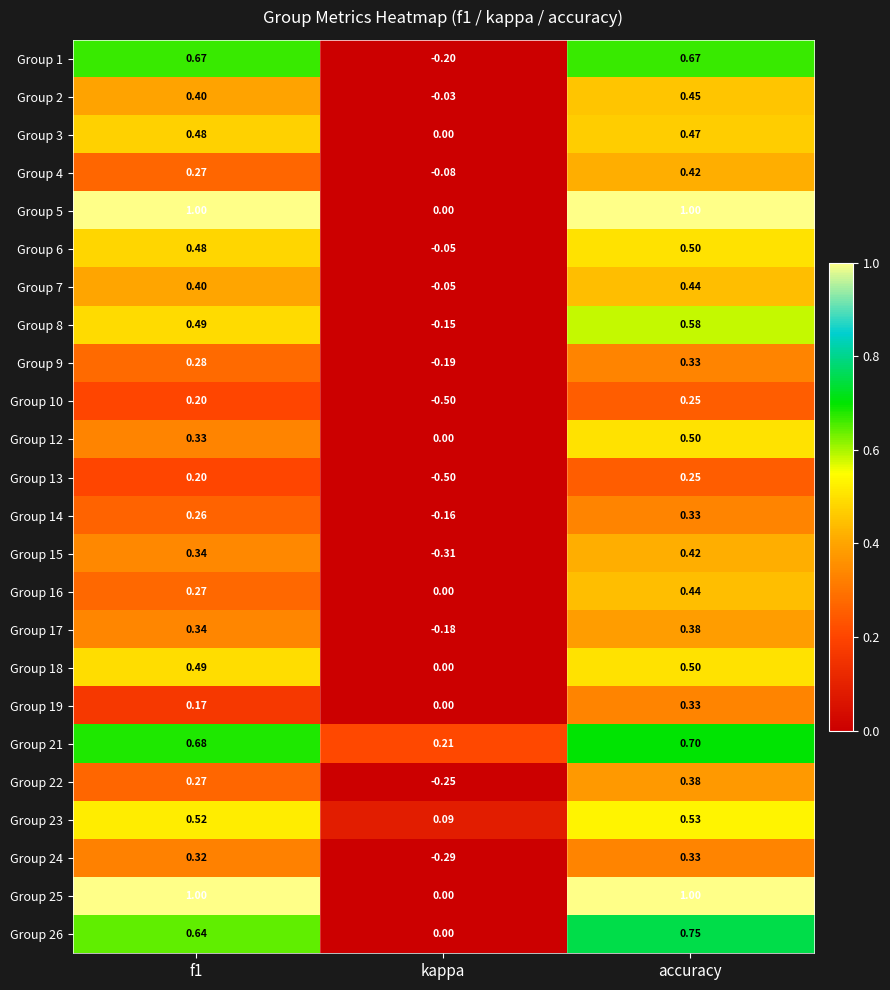

At which category is the sum across all series the highest?

accuracy